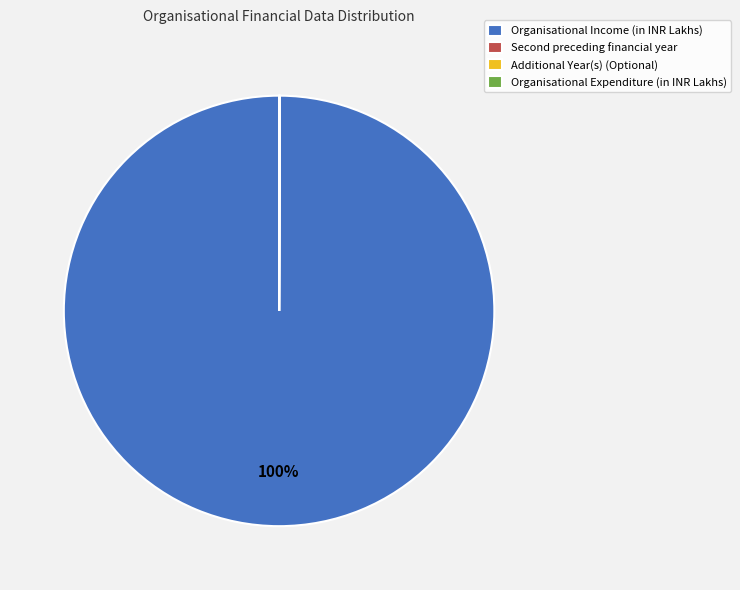

Which category has the biggest portion of the pie?

Organisational Income (in INR Lakhs)